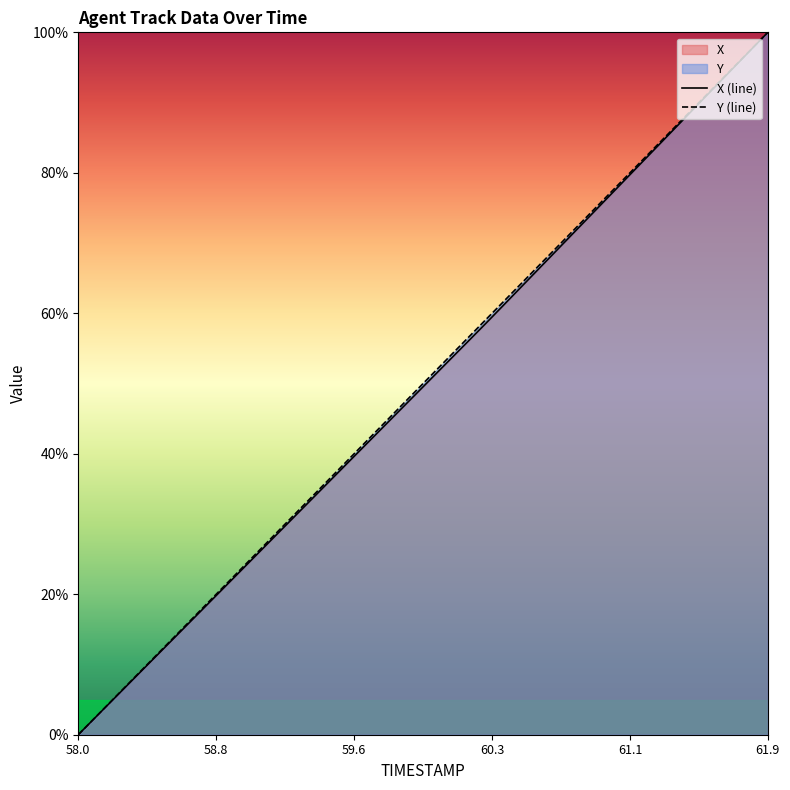

How many data points does each series have?

40